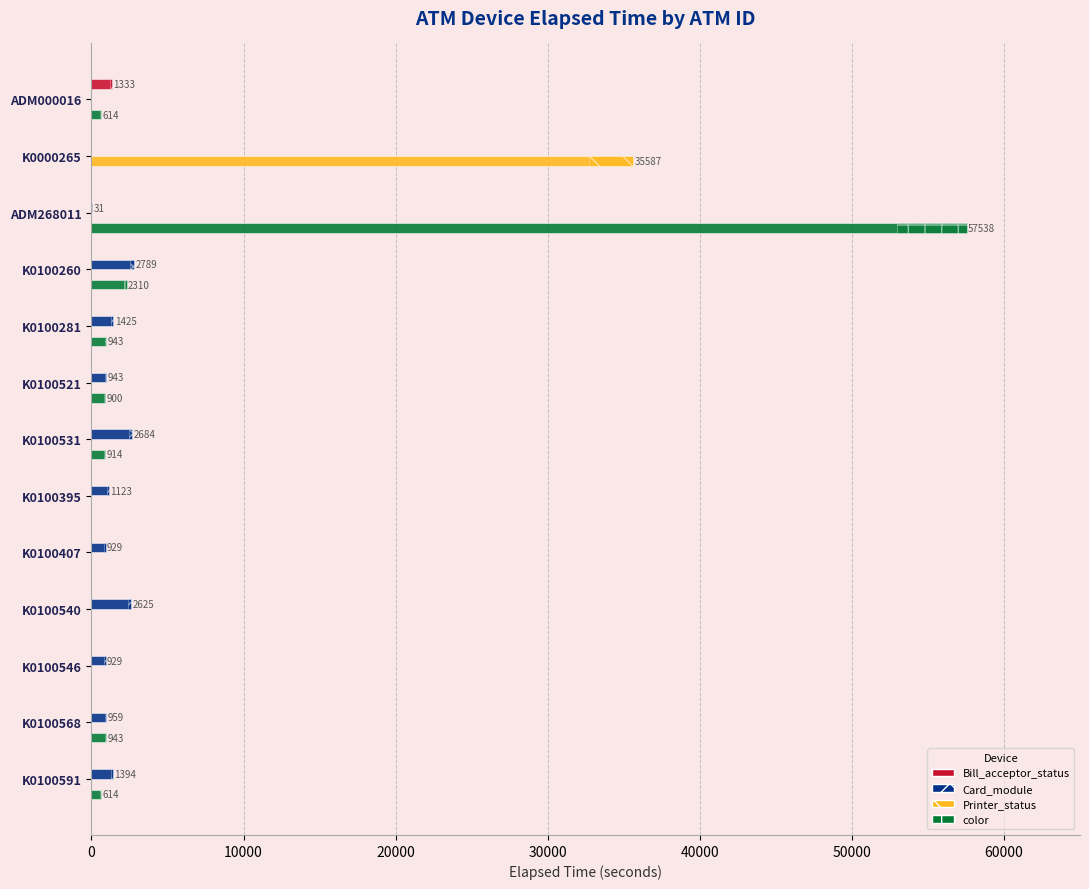

How many data points in Card_module are above 959?

6